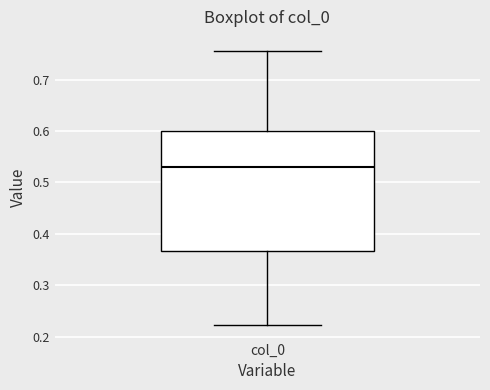

Read this box plot against the y-axis: the position of the median line, the range covered by the box, and the ends of both whiskers. The values are not printed on the chart, so give them approximately, as read against the axis.

median 0.53, box 0.37 to 0.60, whiskers 0.22 to 0.76